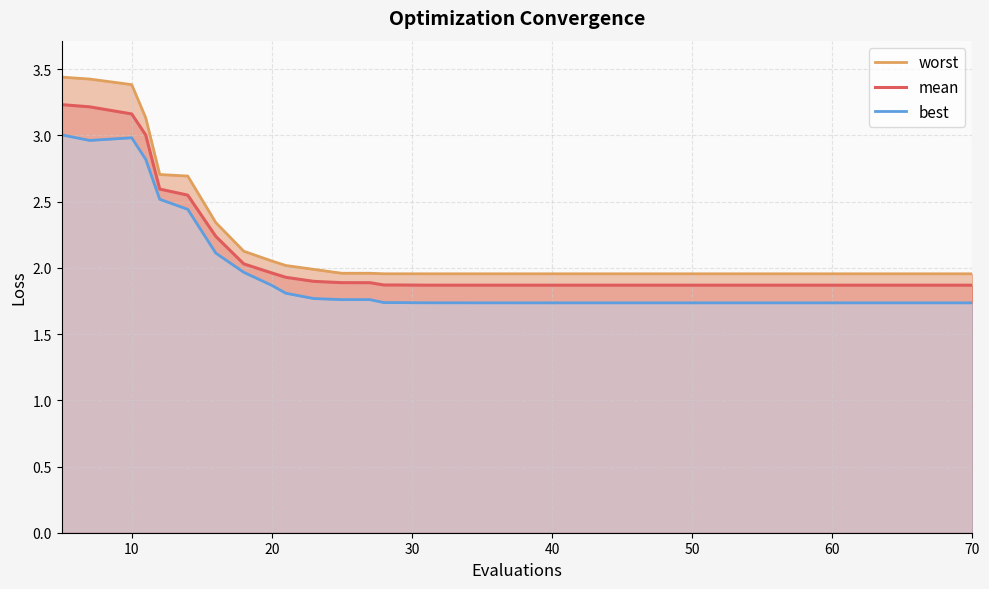

Does the chart have visible grid lines?

Yes